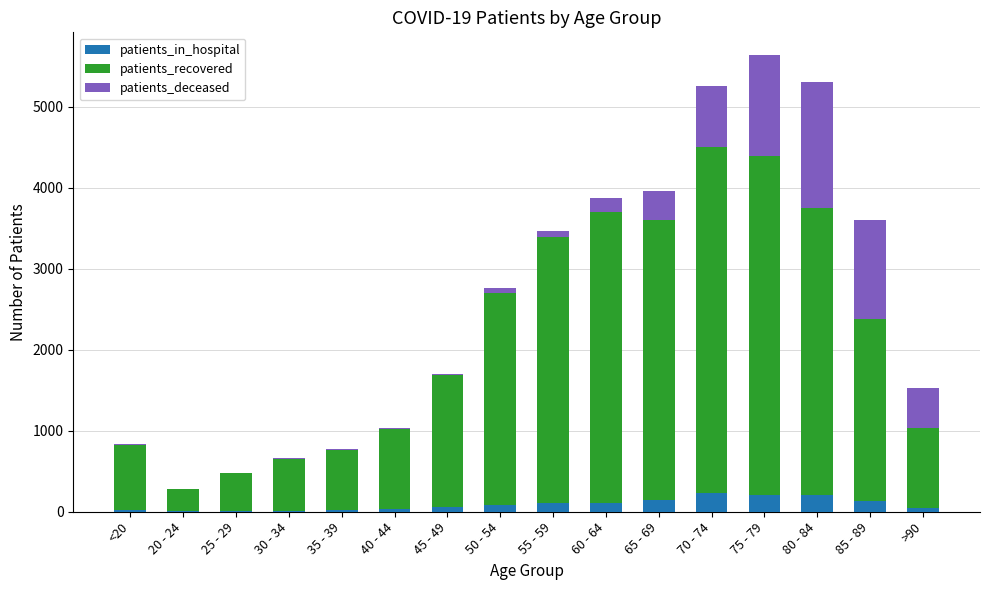

What is the maximum value for patients_in_hospital?

229